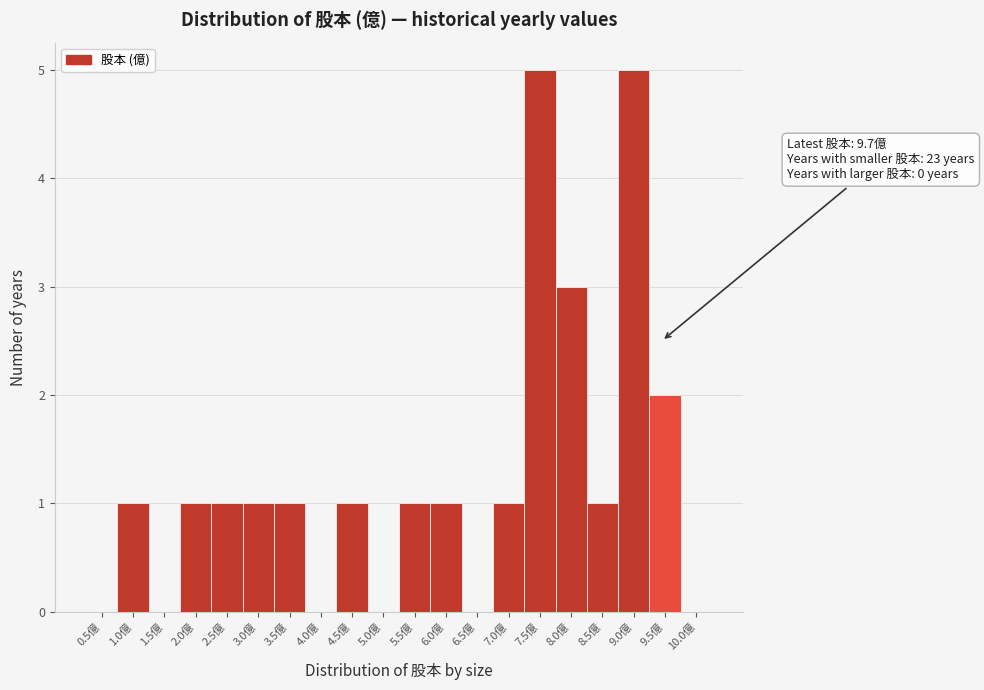

Reading left to right, what are all the values shown in this chart?

0.5億=0	1.0億=1	1.5億=0	2.0億=1	2.5億=1	3.0億=1	3.5億=1	4.0億=0	4.5億=1	5.0億=0	5.5億=1	6.0億=1	6.5億=0	7.0億=1	7.5億=5	8.0億=3	8.5億=1	9.0億=5	9.5億=2	10.0億=0